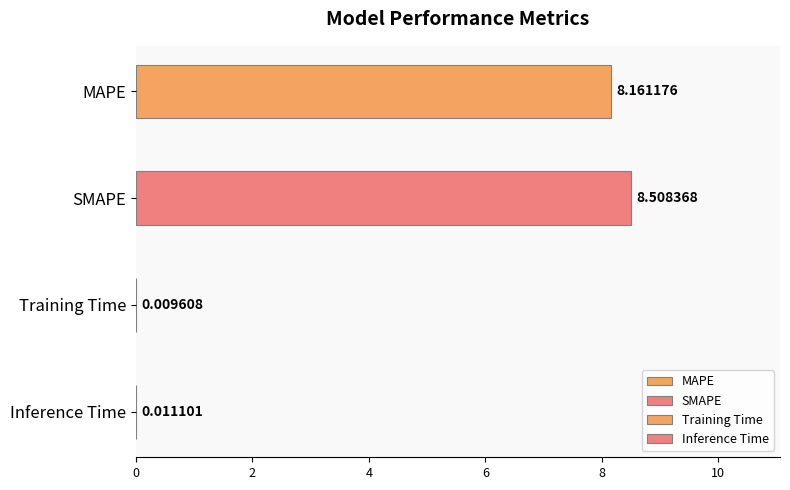

What is the difference between the maximum and second lowest values?

8.5